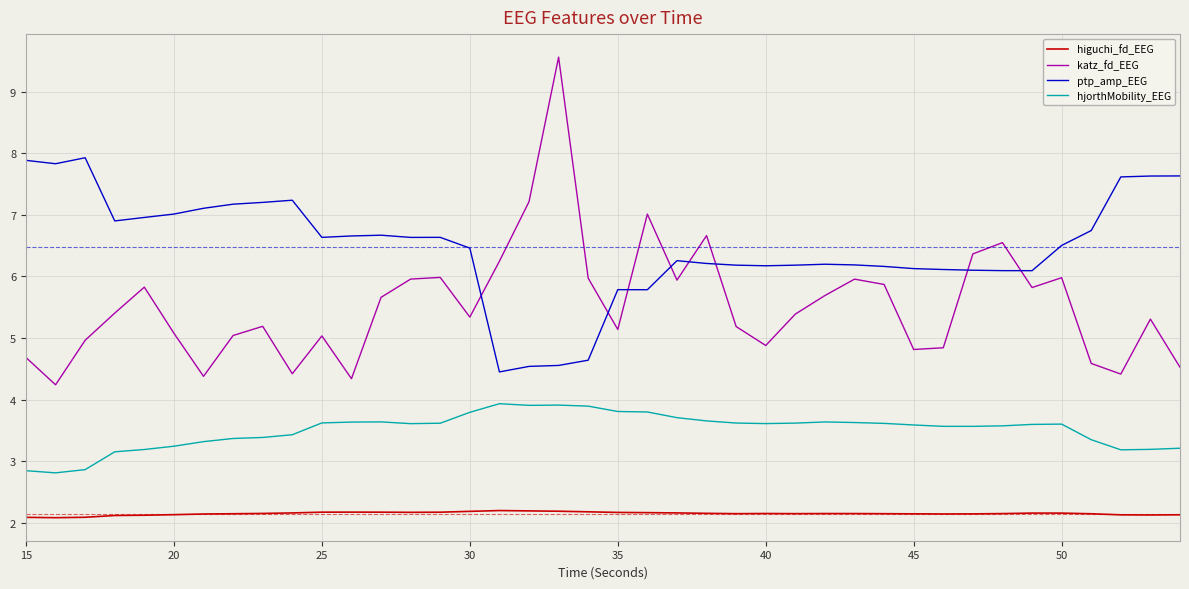

True or false: hjorthMobility_EEG and ptp_amp_EEG intersect in this chart.

False